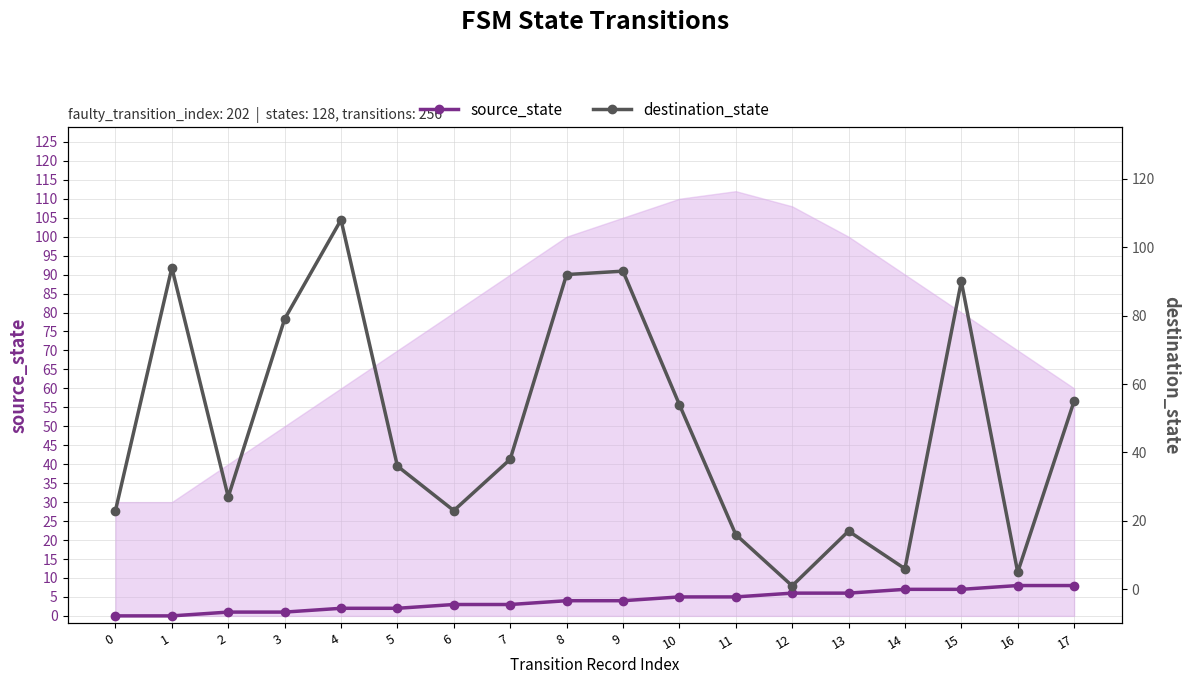

What is the difference between the maximum and second lowest values in the source_state series?

8